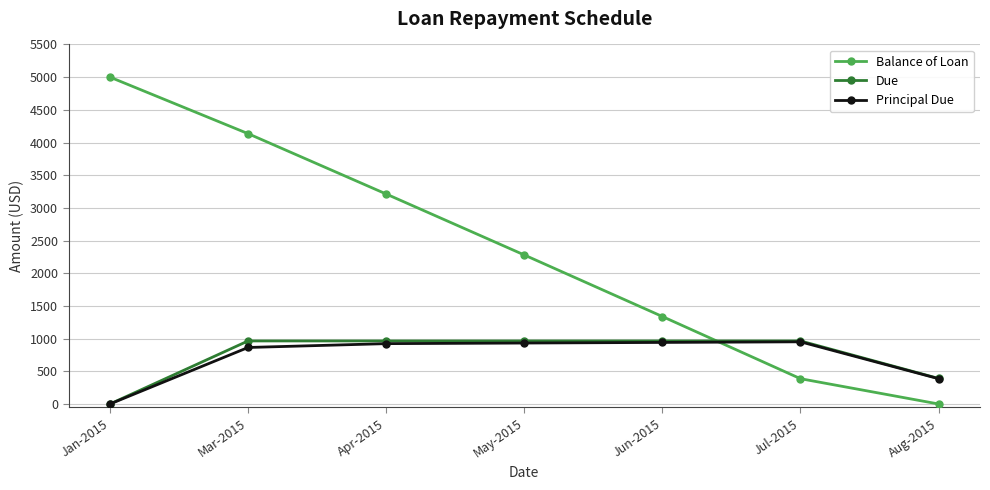

Between which two adjacent categories do Principal Due and Balance of Loan first intersect?

Jun-2015 and Jul-2015